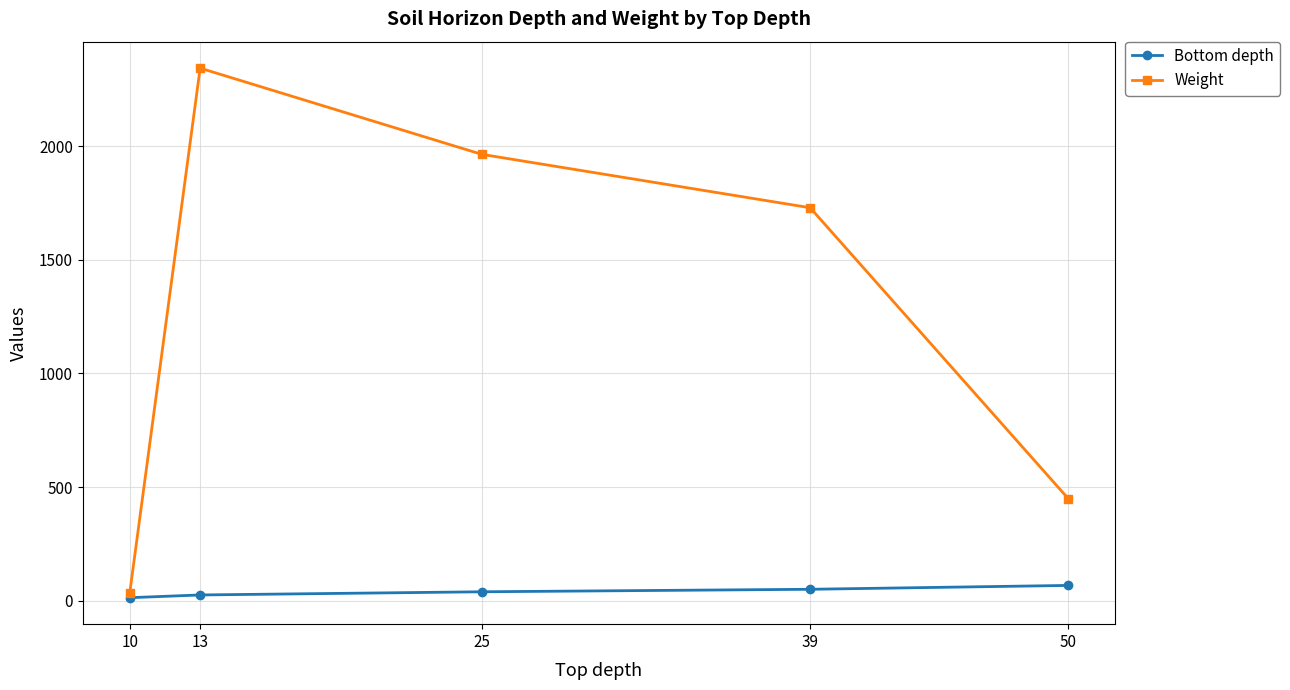

True or false: Weight and Bottom depth cross at least once.

False